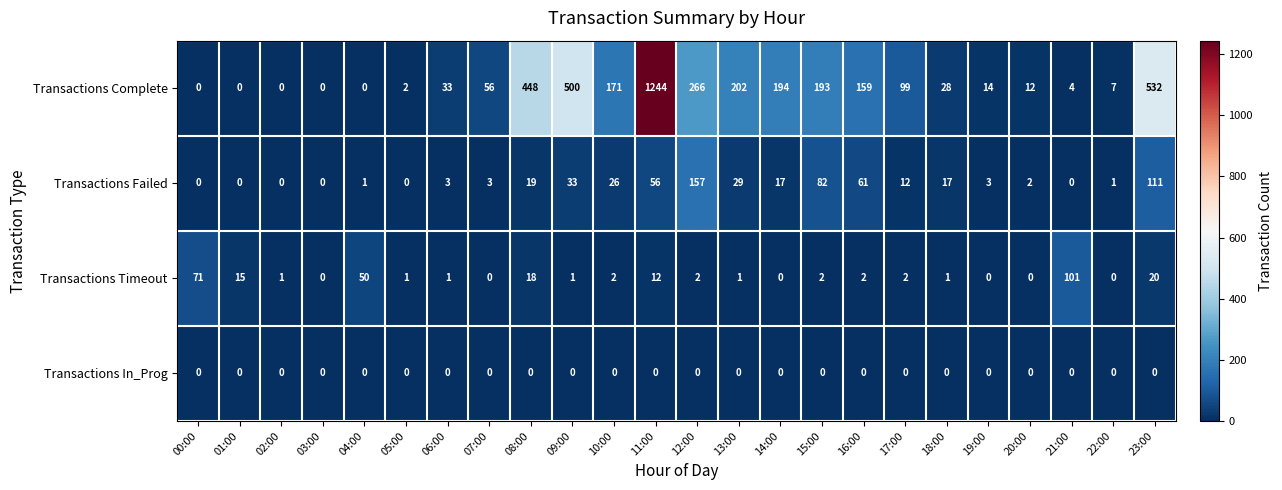

What is the average value of the Transactions Failed series?

26